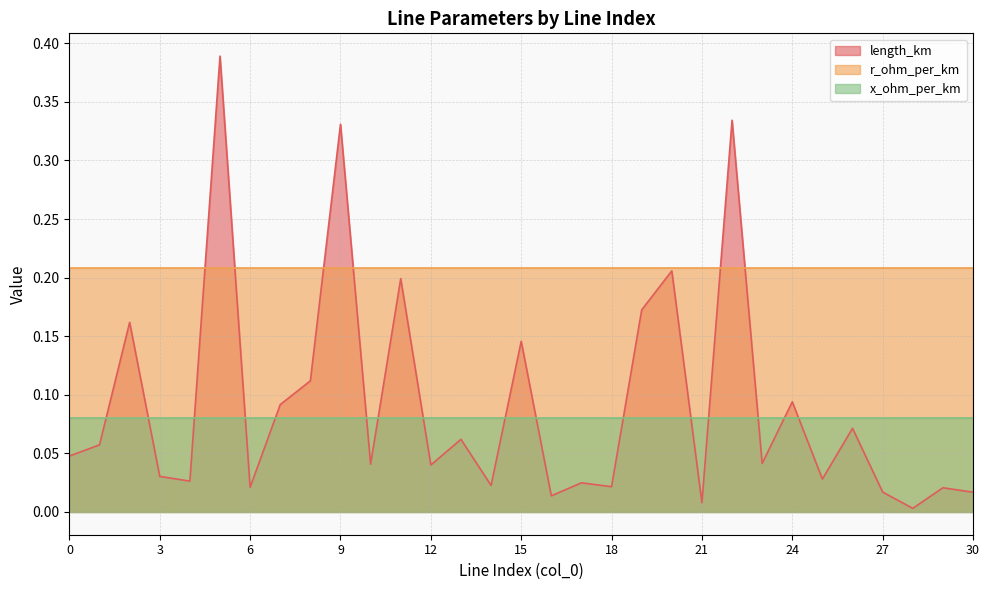

What is the value of the x_ohm_per_km point at the 16th from the left?

0.1